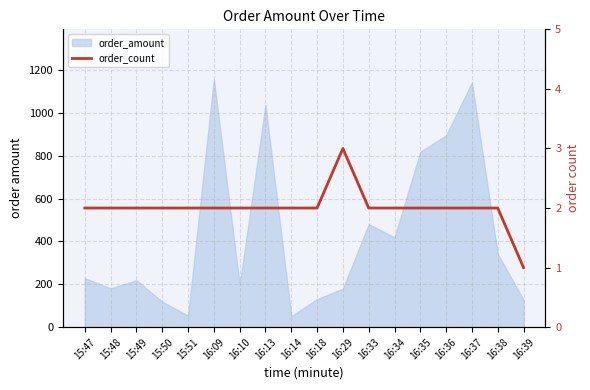

The chart shows a value of 2 at 16:35. True or false?

True